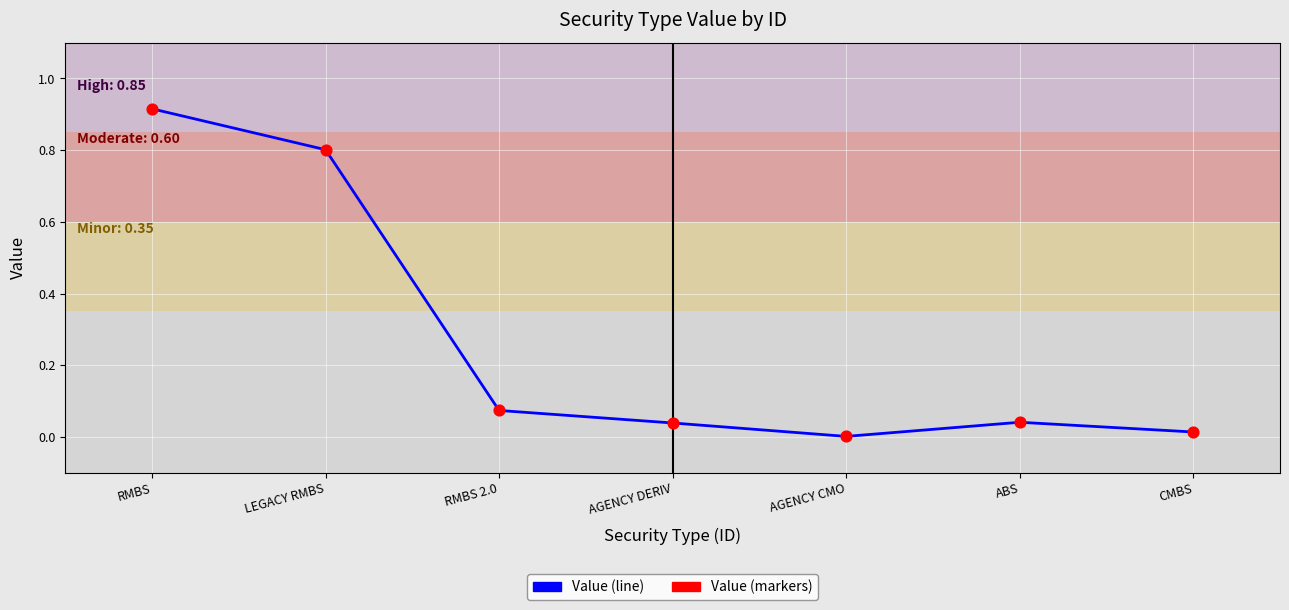

What is the change in value from RMBS to RMBS 2.0?

-0.8